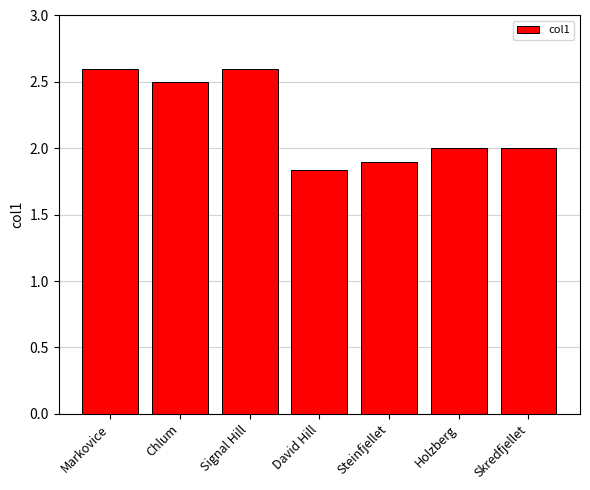

What is the greatest value displayed?

2.6